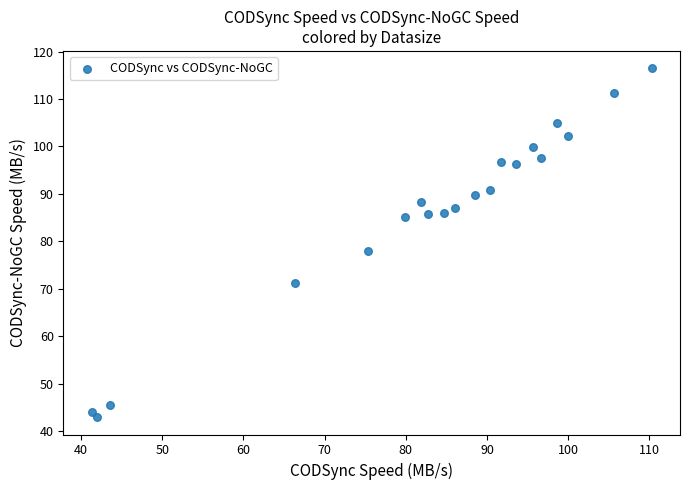

What Y value in the scatter plot is closest to 79?

77.9